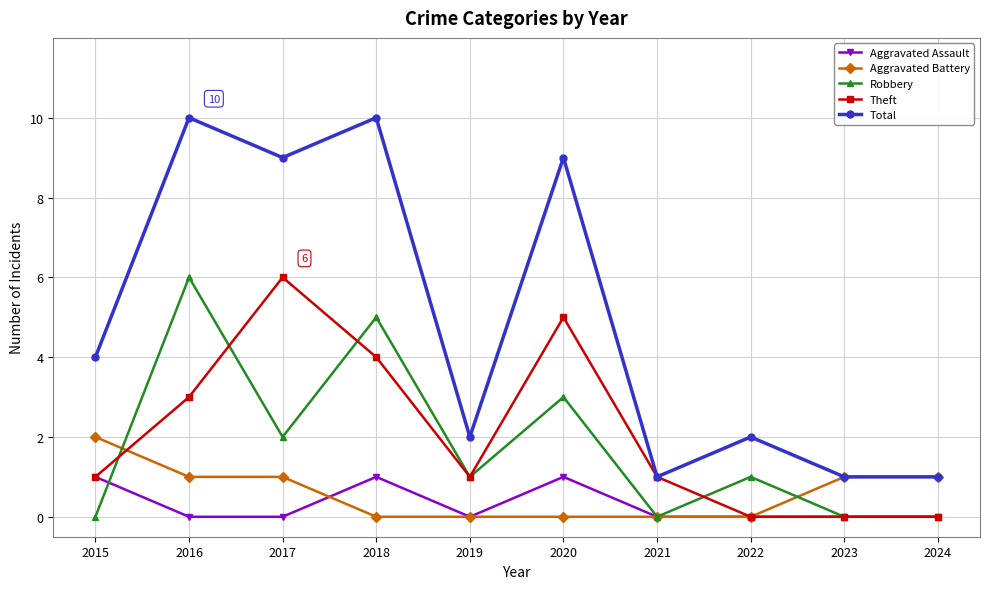

Is the value of Total at 2016 greater than the value of Theft at 2022?

Yes